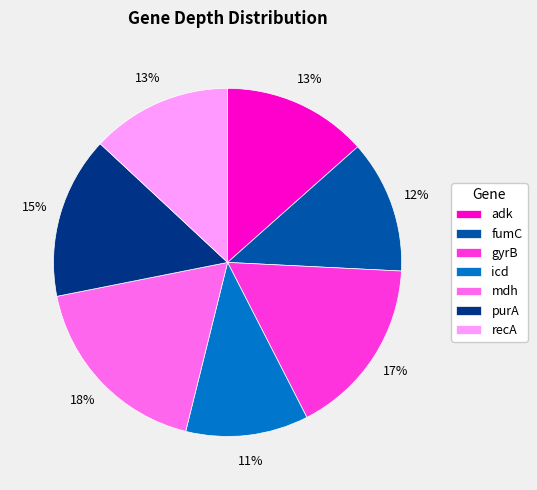

True or false: icd accounts for 18% of the total.

False